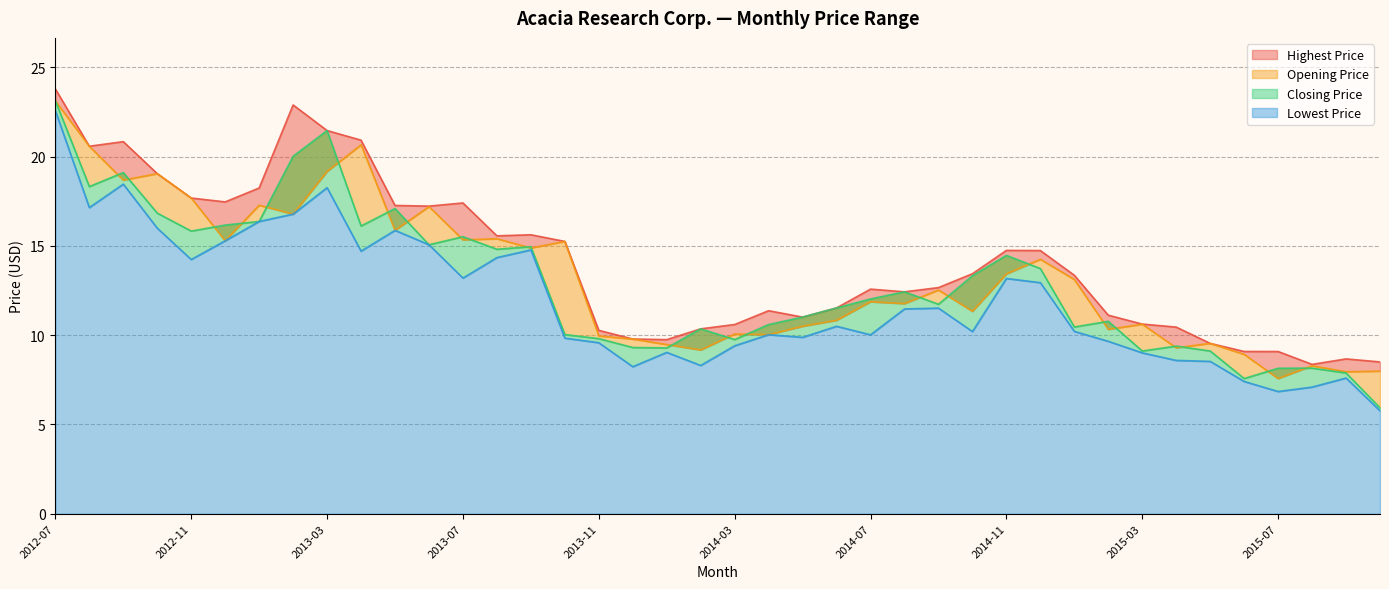

At 2012-08, list the series in order from smallest to largest.

Lowest Price, Closing Price, Highest Price, Opening Price